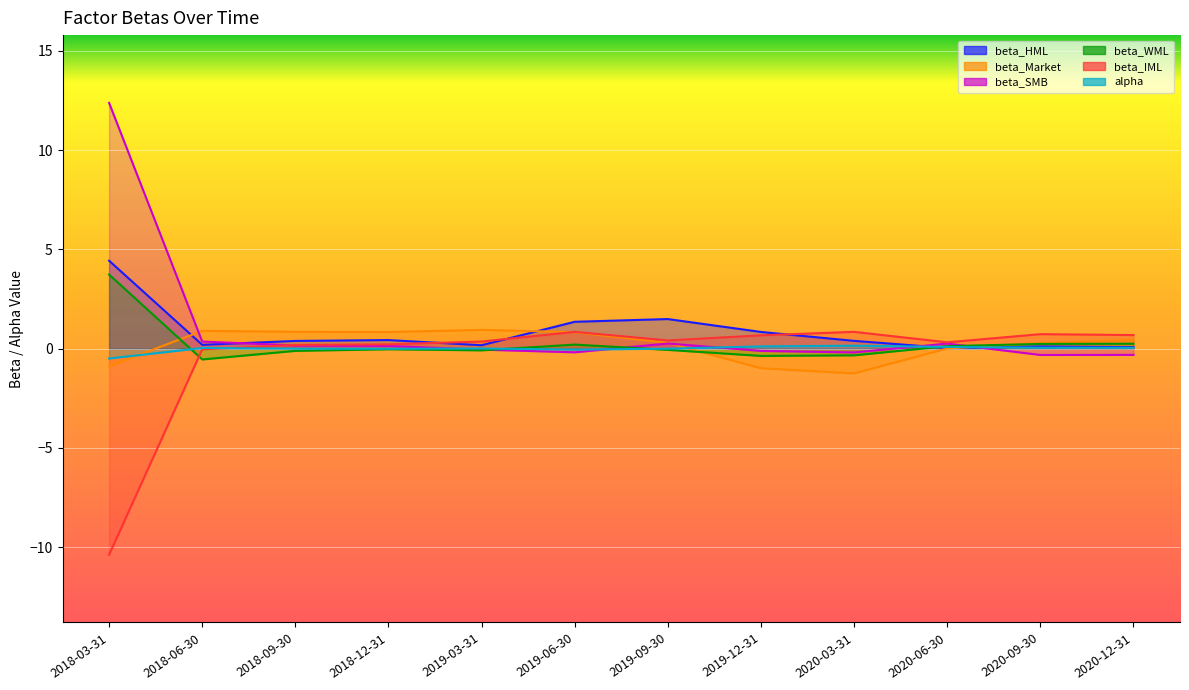

What is the minimum value for alpha?

-0.5